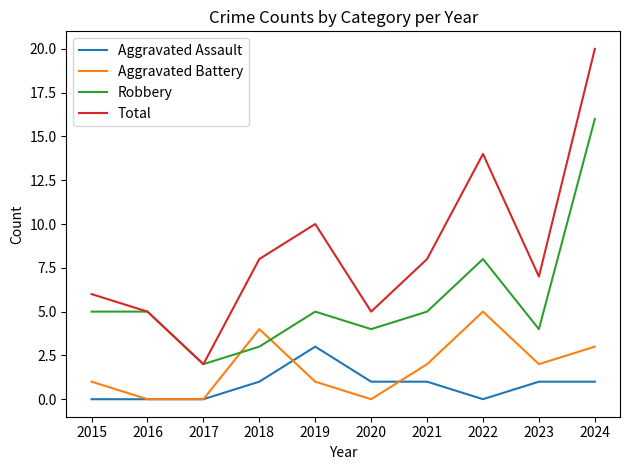

Reading left to right, what are all the values shown in this chart?

Aggravated Assault: 2015=0	2016=0	2017=0	2018=1	2019=3	2020=1	2021=1	2022=0	2023=1	2024=1
Aggravated Battery: 2015=1	2016=0	2017=0	2018=4	2019=1	2020=0	2021=2	2022=5	2023=2	2024=3
Robbery: 2015=5	2016=5	2017=2	2018=3	2019=5	2020=4	2021=5	2022=8	2023=4	2024=16
Total: 2015=6	2016=5	2017=2	2018=8	2019=10	2020=5	2021=8	2022=14	2023=7	2024=20